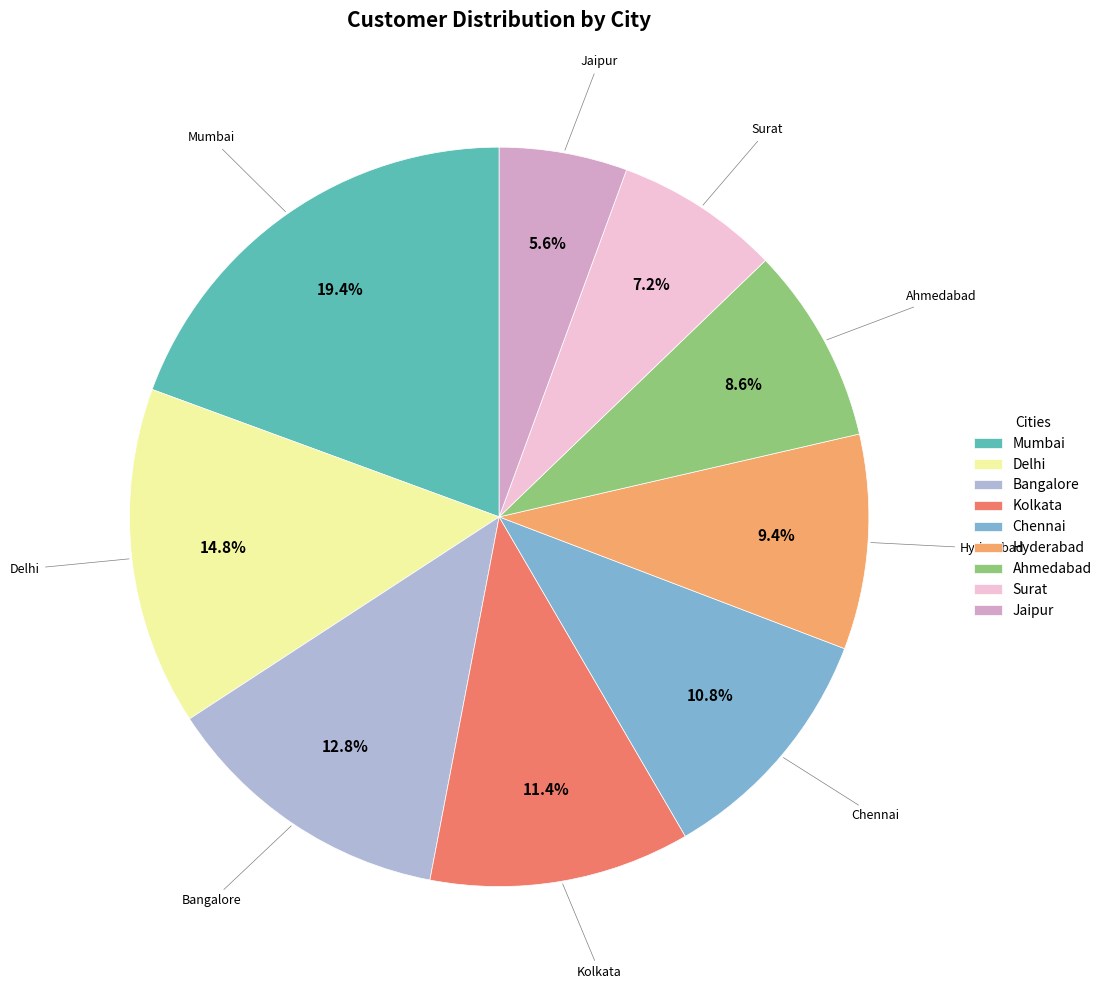

Which slice is the largest?

Mumbai